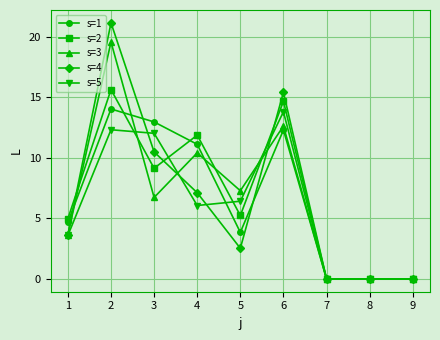

At how many categories does at least one series exceed 2?

6